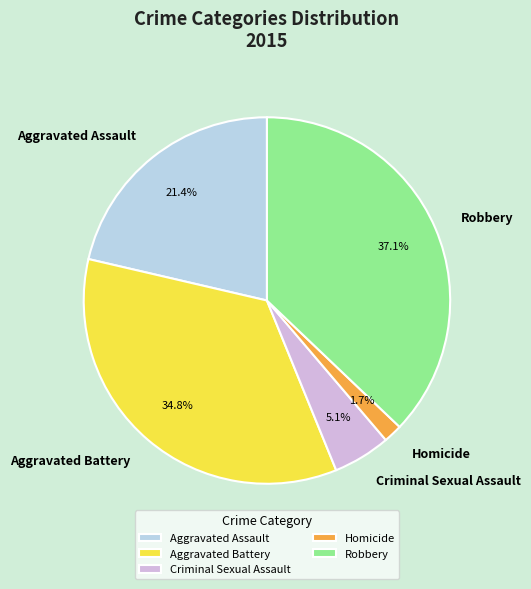

Which has a higher value, Robbery or Criminal Sexual Assault?

Robbery